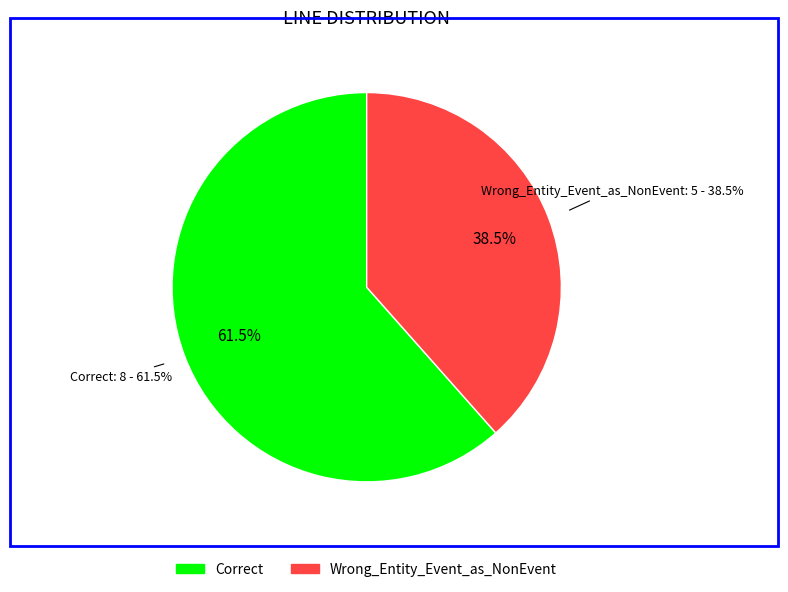

What is the change in value from Correct to Wrong_Entity_Event_as_NonEvent?

-3